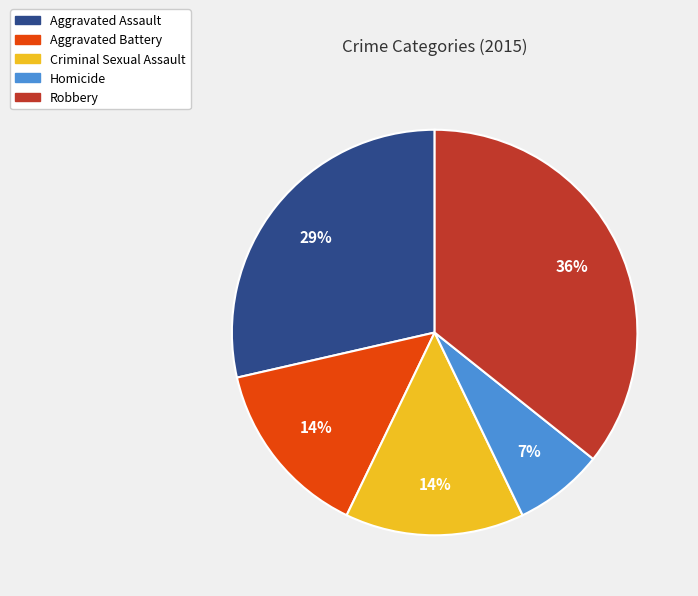

The Criminal Sexual Assault slice represents 14% of the pie. True or false?

True